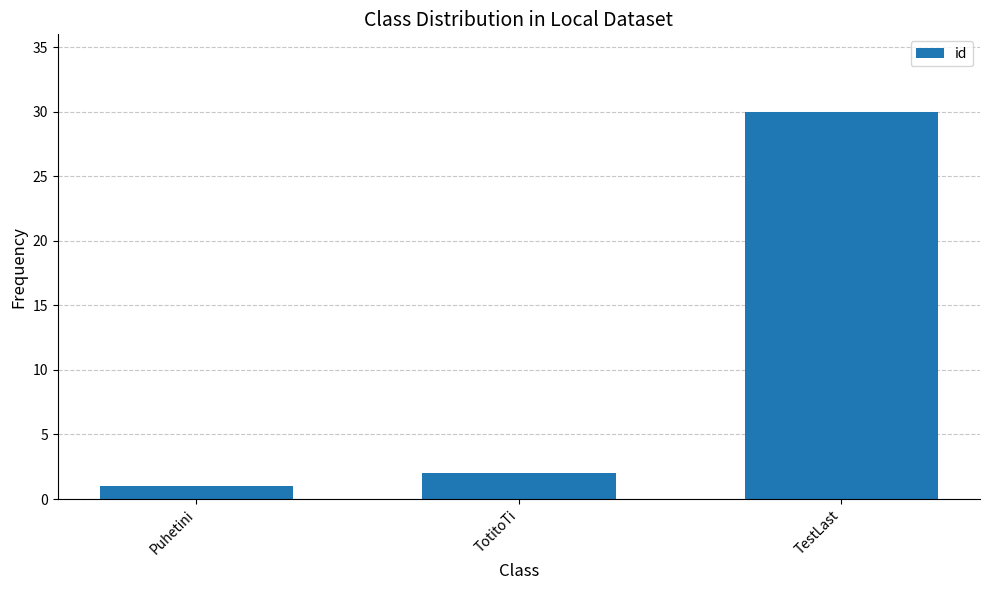

Are the bars horizontal?

No